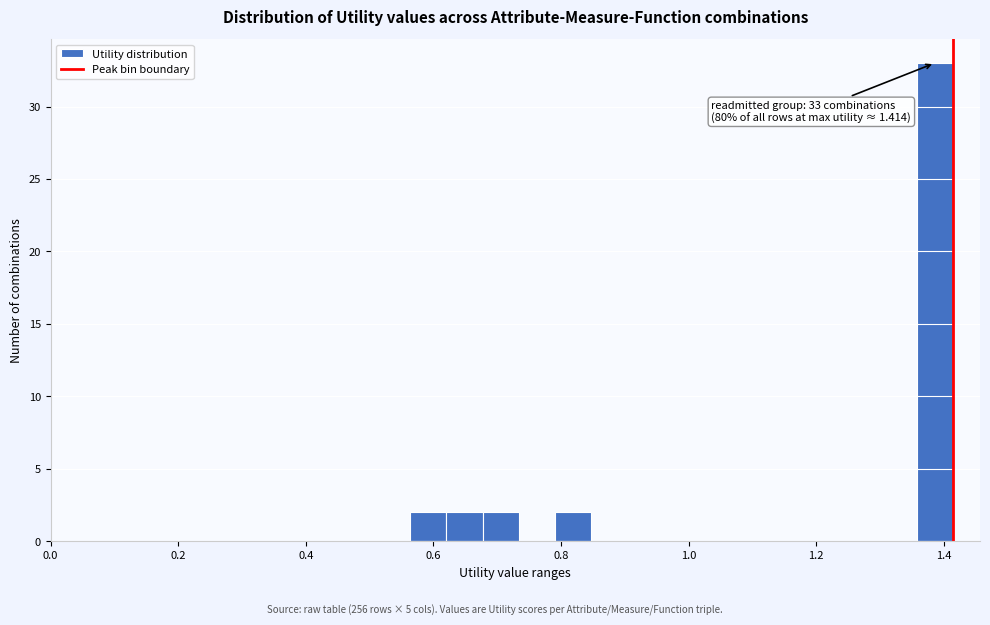

Around what value on the x-axis is the tallest bar? Give the approximate position of its centre, as read against the axis.

1.38